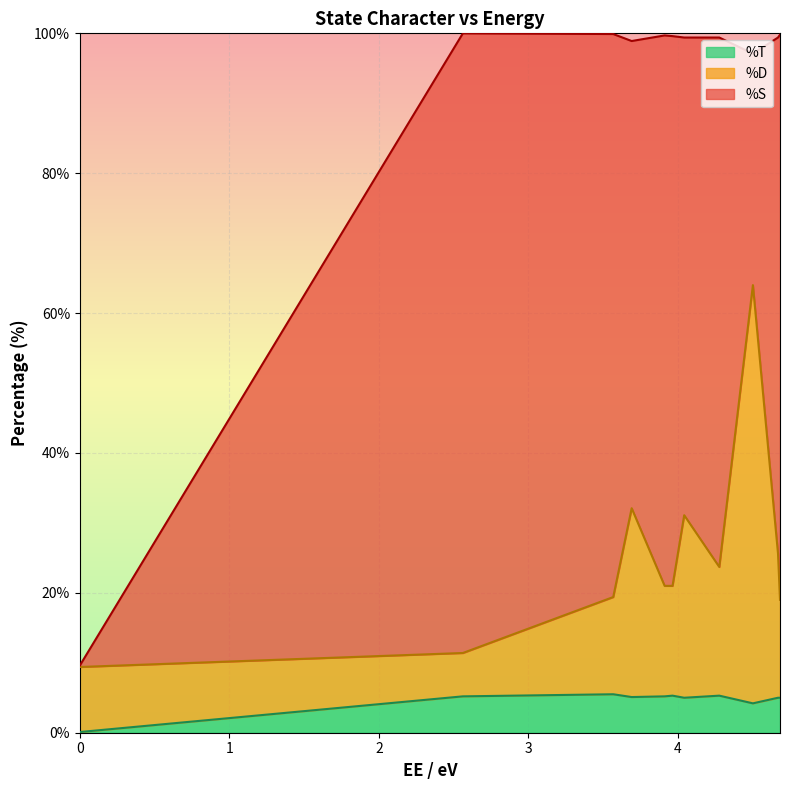

What is the highest value of the %T series?

5.5